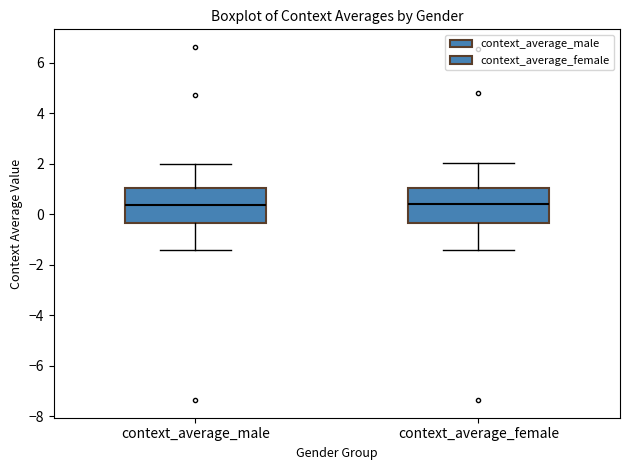

Reading left to right, transcribe this box plot: for each box, give where its median line is, the range the box spans, and where its two whiskers end, as read against the y-axis. The values are not printed on the chart, so give them approximately, as read against the axis.

context_average_male: median 0.4, box -0.4 to 1.0, whiskers -1.4 to 2.0
context_average_female: median 0.4, box -0.4 to 1.0, whiskers -1.4 to 2.0